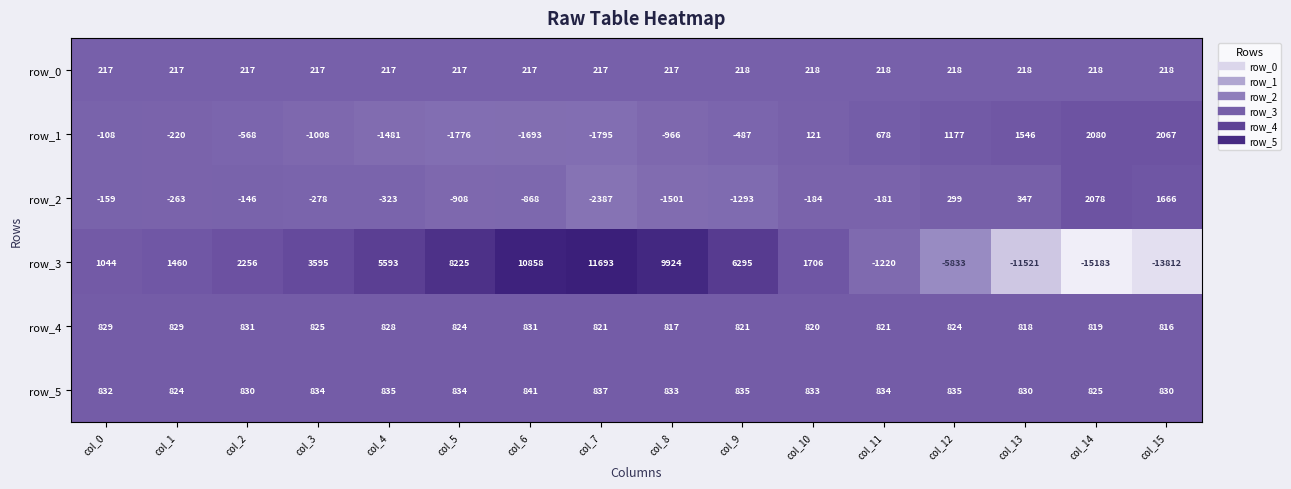

List the series in order of their peak value, highest first.

row_3, row_1, row_2, row_5, row_4, row_0